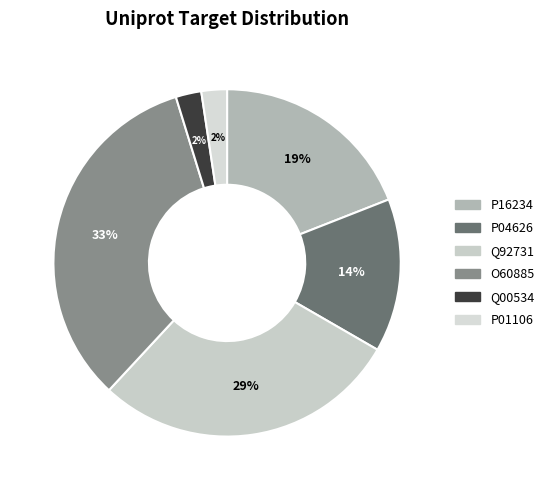

Count the number of slices in the pie.

6